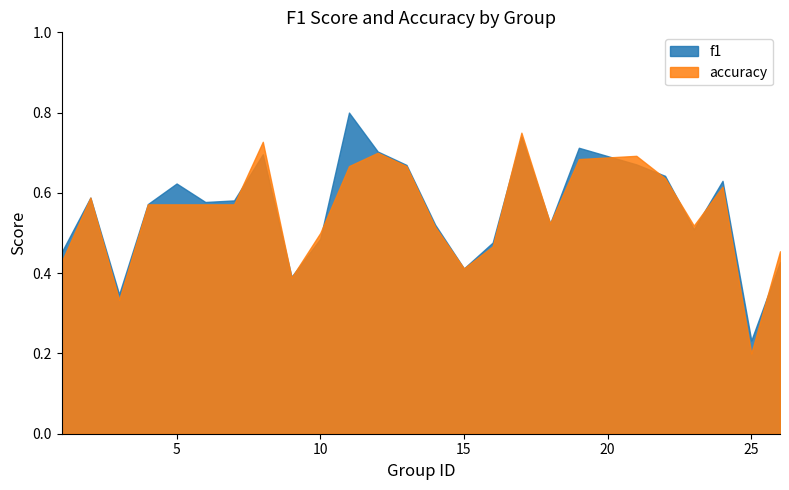

What value does the f1 series have at 5?

0.6